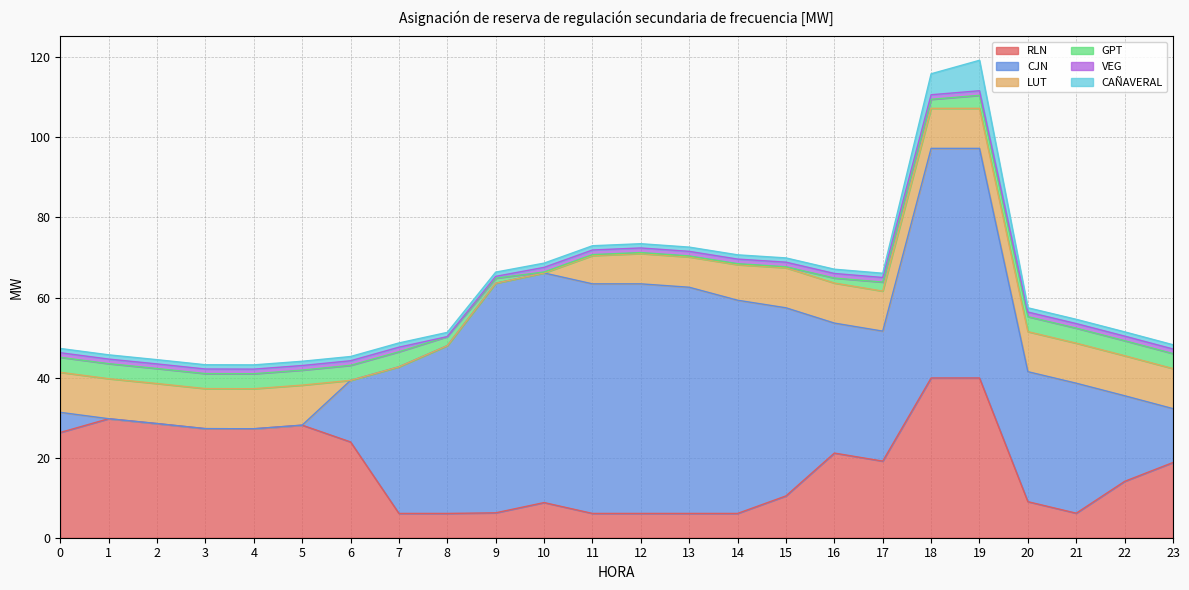

Is it true that GPT equals 3.8 at 2?

True